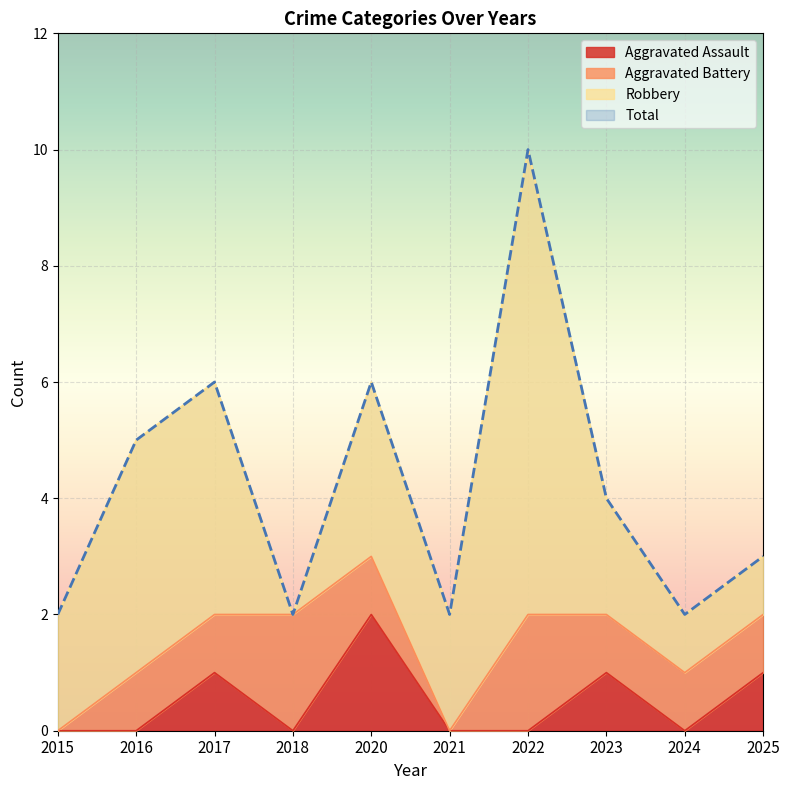

Is it true that Aggravated Assault equals 2 at 2020?

True